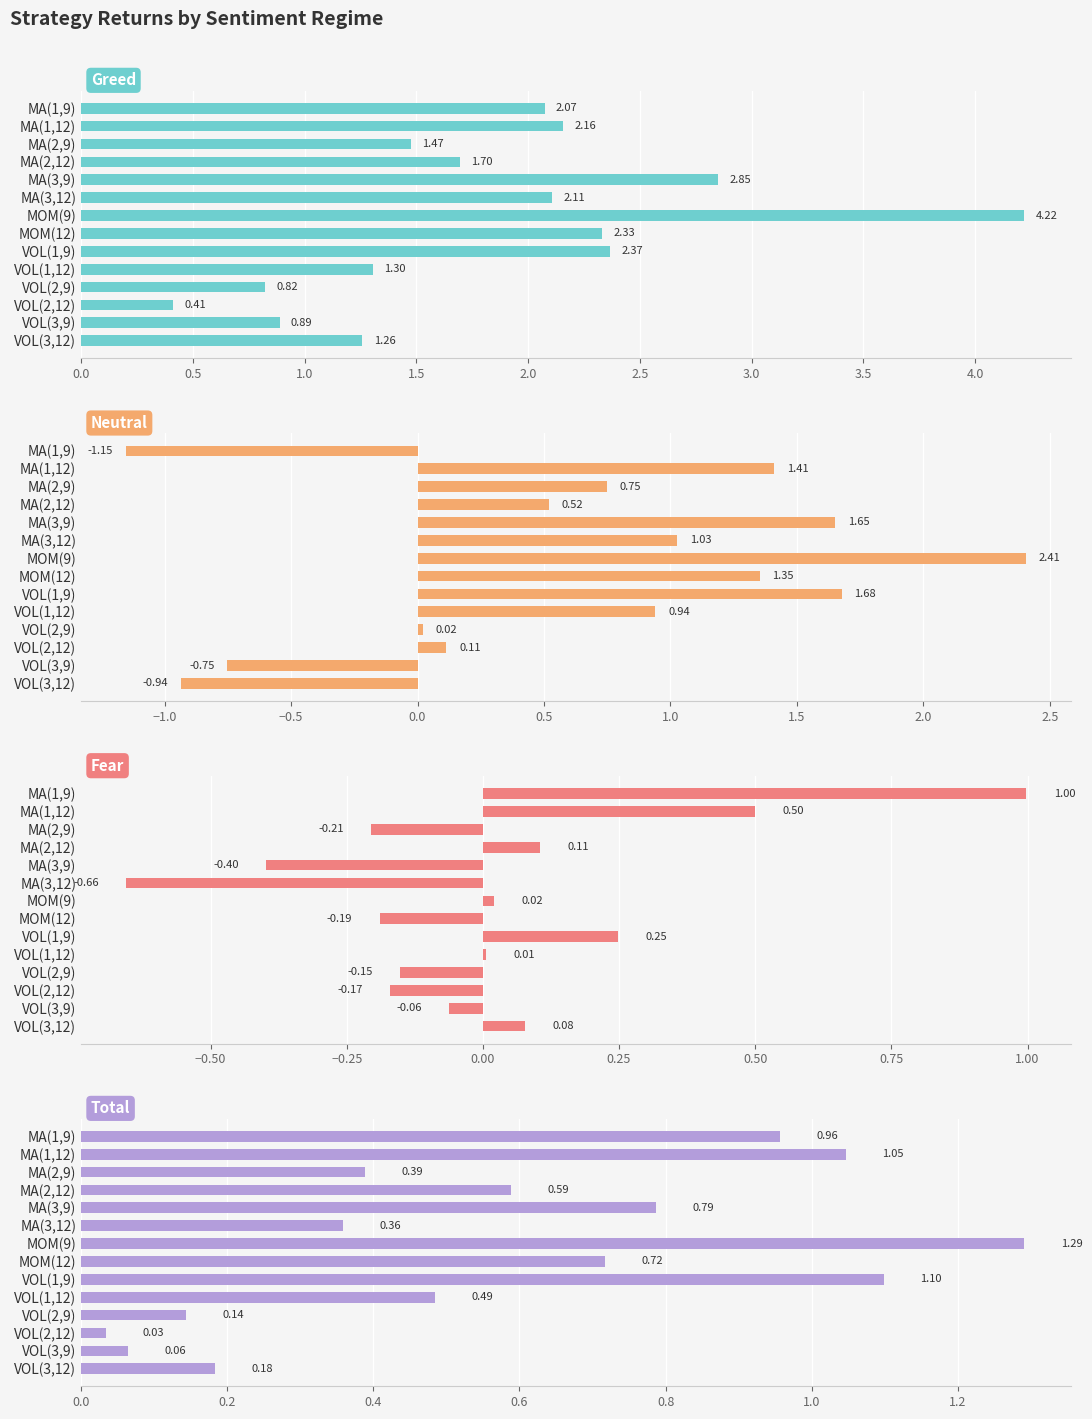

Which series has the largest total across all categories?

Greed